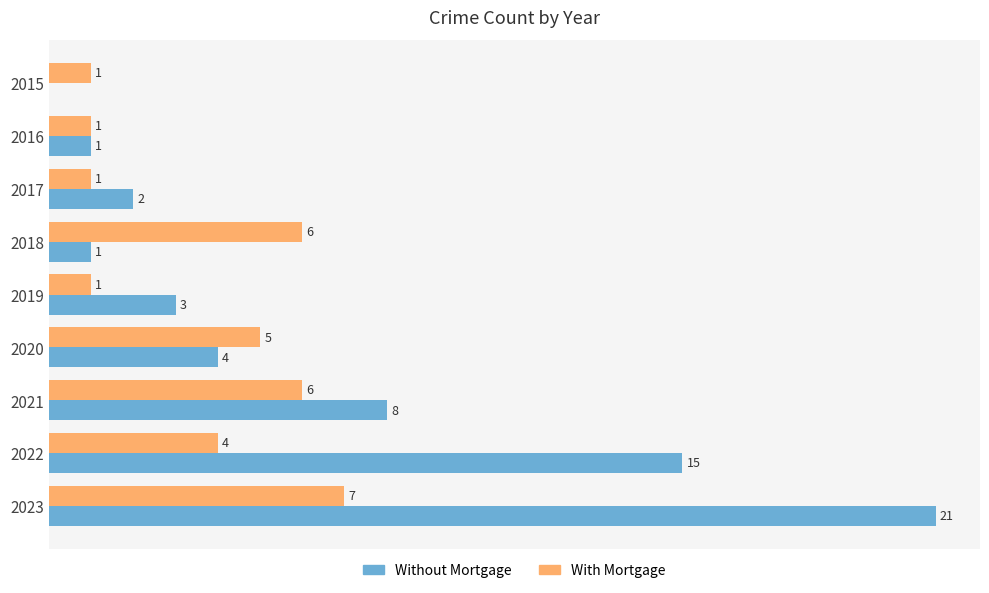

Which series changed the most between 2018 and 2019?

With Mortgage